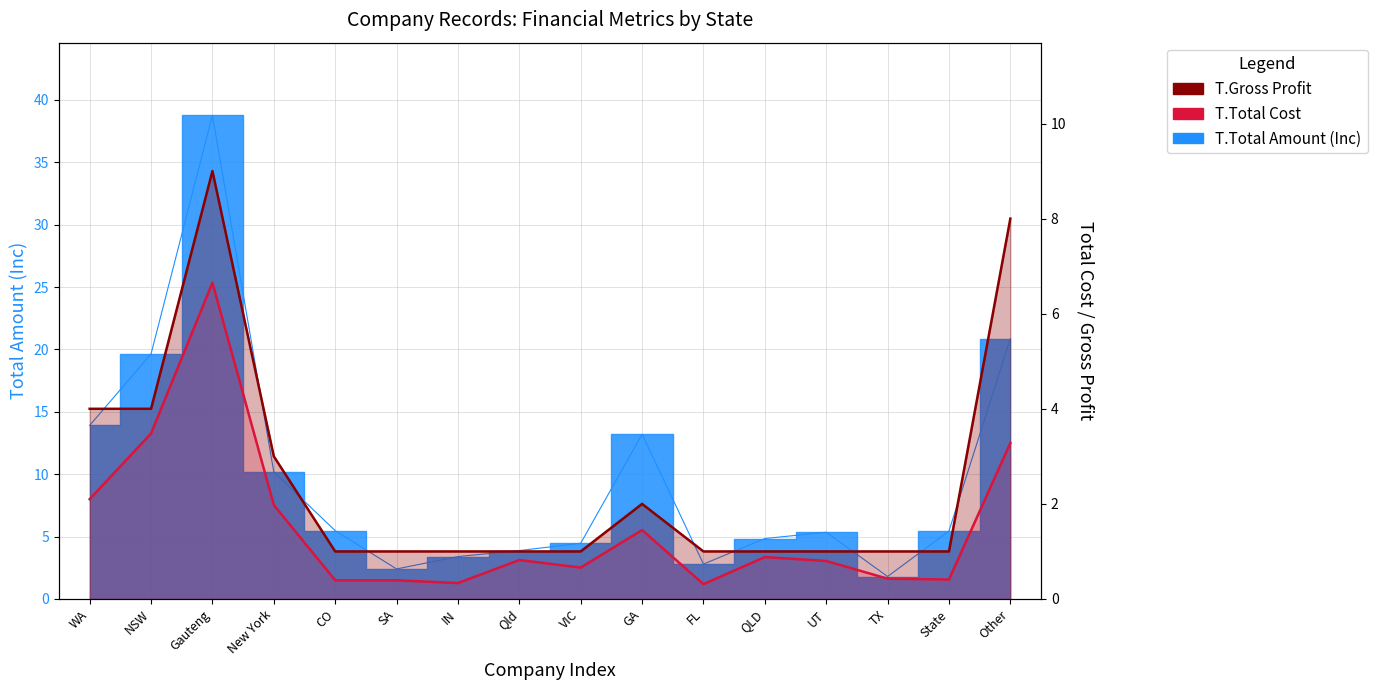

At which category does the chart reach its peak across all series?

Gauteng